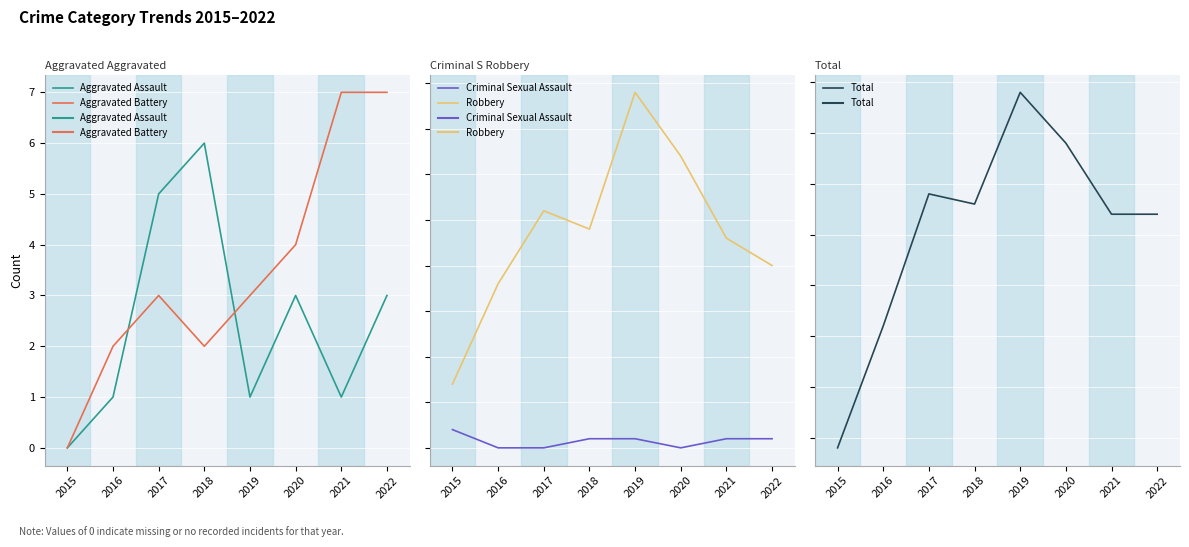

True or false: Criminal Sexual Assault has a value of 1 at 2016.

False